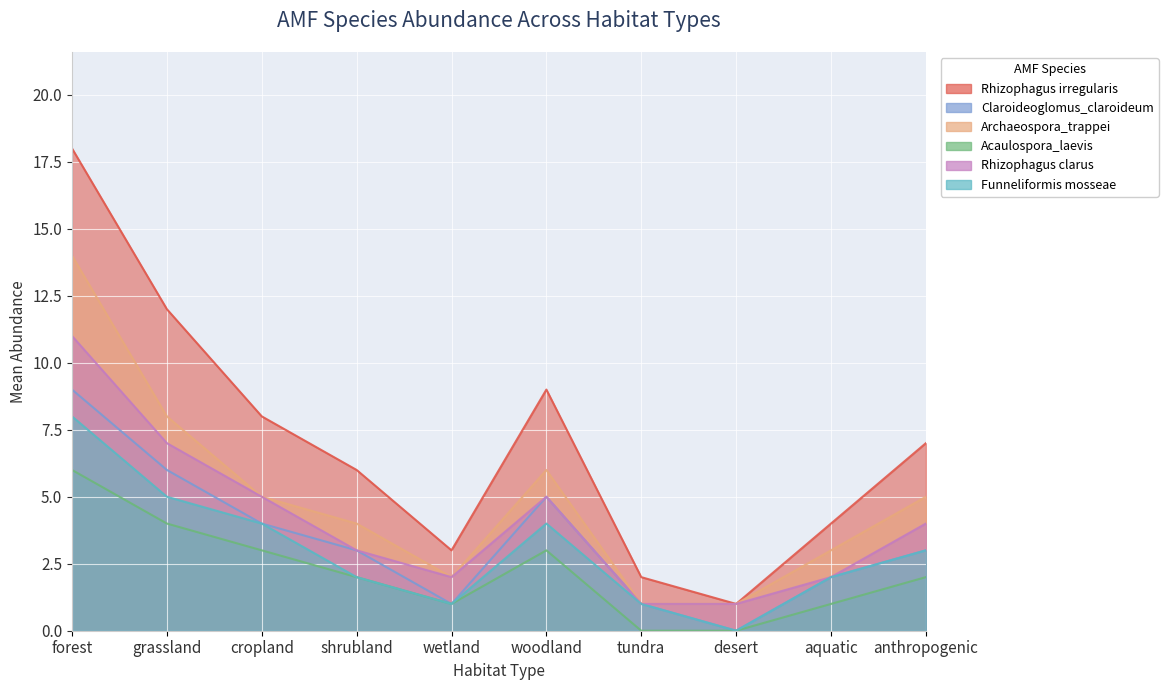

How many data points in Acaulospora_laevis are less than 2?

4